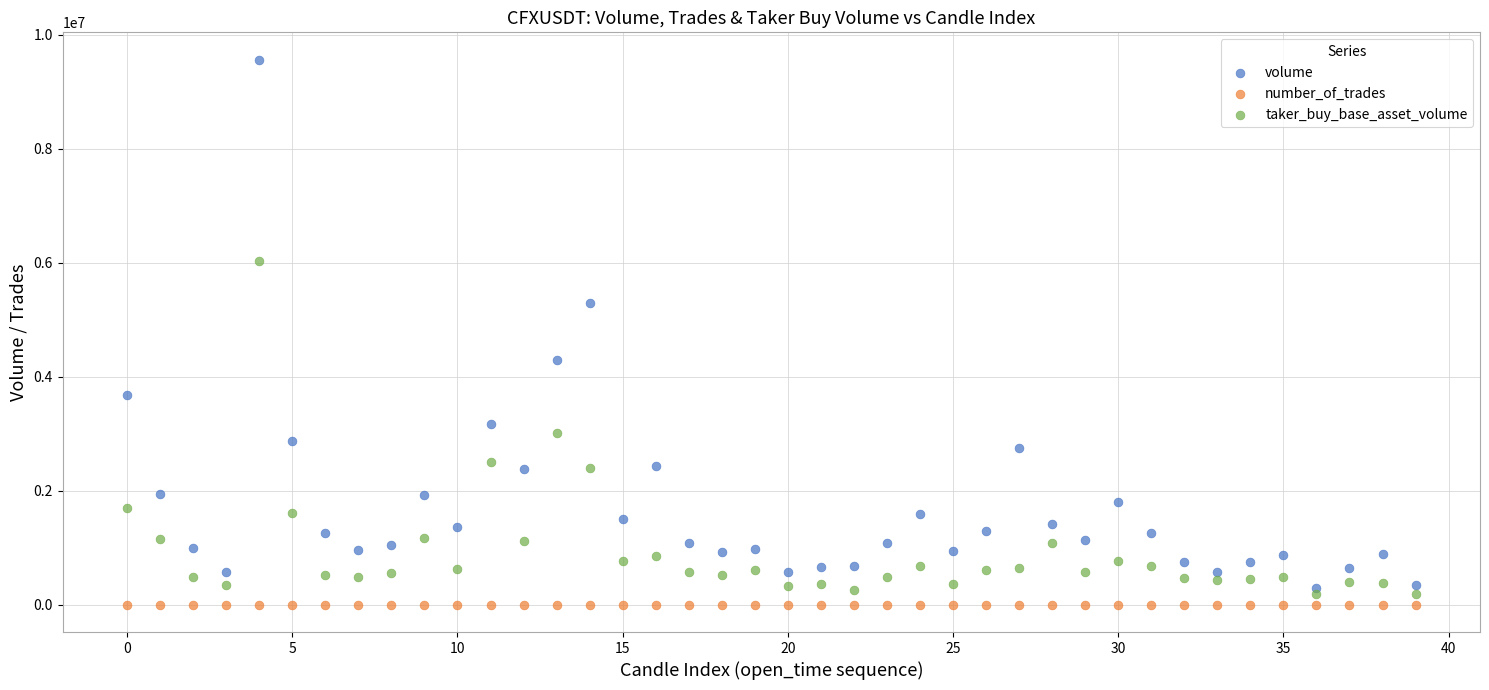

Which series contains the lowest Y value?

number_of_trades